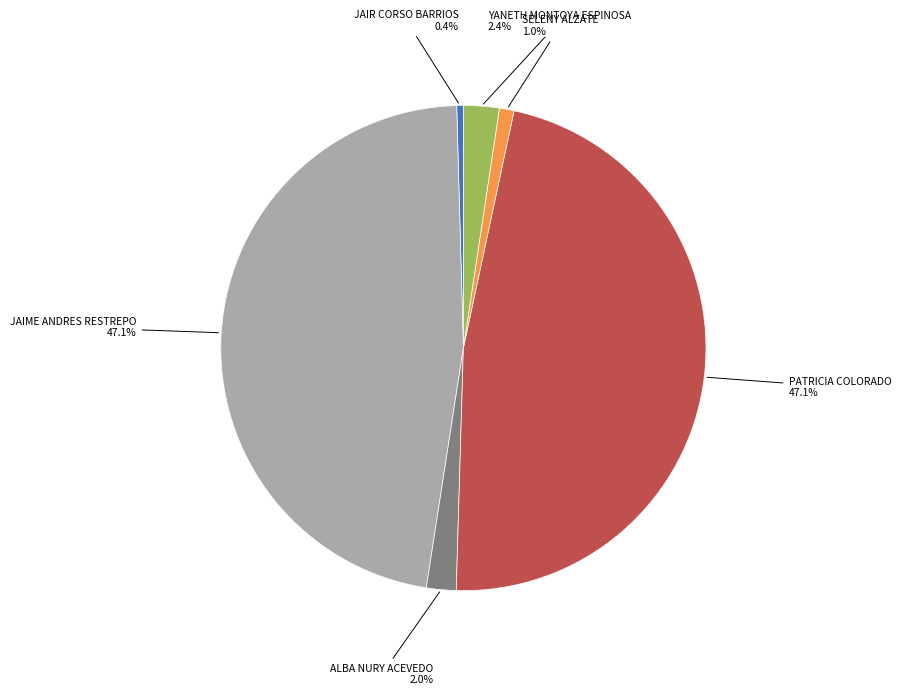

Is there a majority slice in this chart?

No